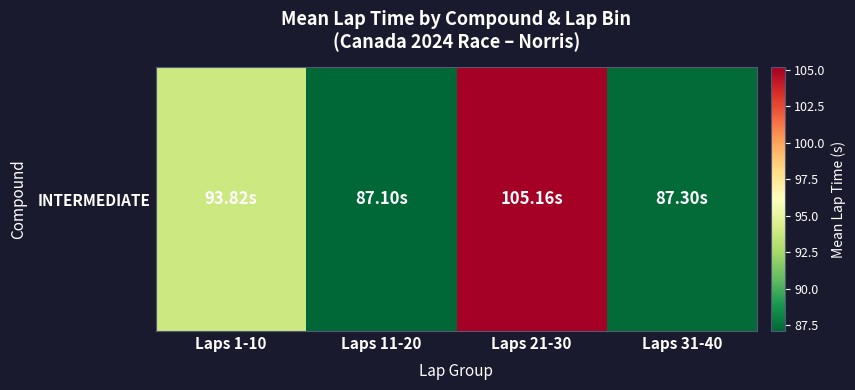

At which label does the data first exceed 93?

Laps 1-10